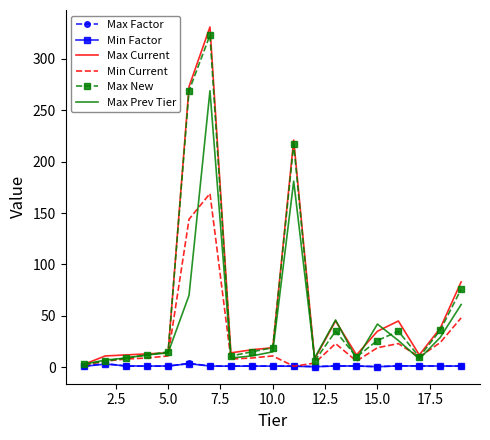

Which series has the largest range (max minus min)?

Max Current